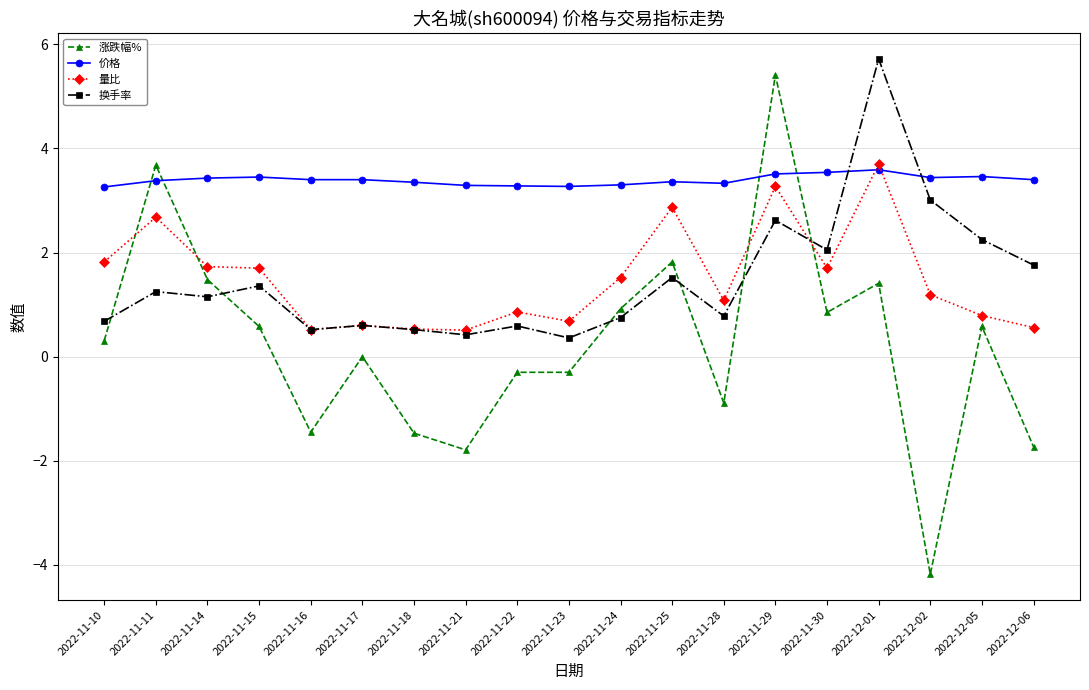

Read the 涨跌幅% value at 2022-11-24.

0.9